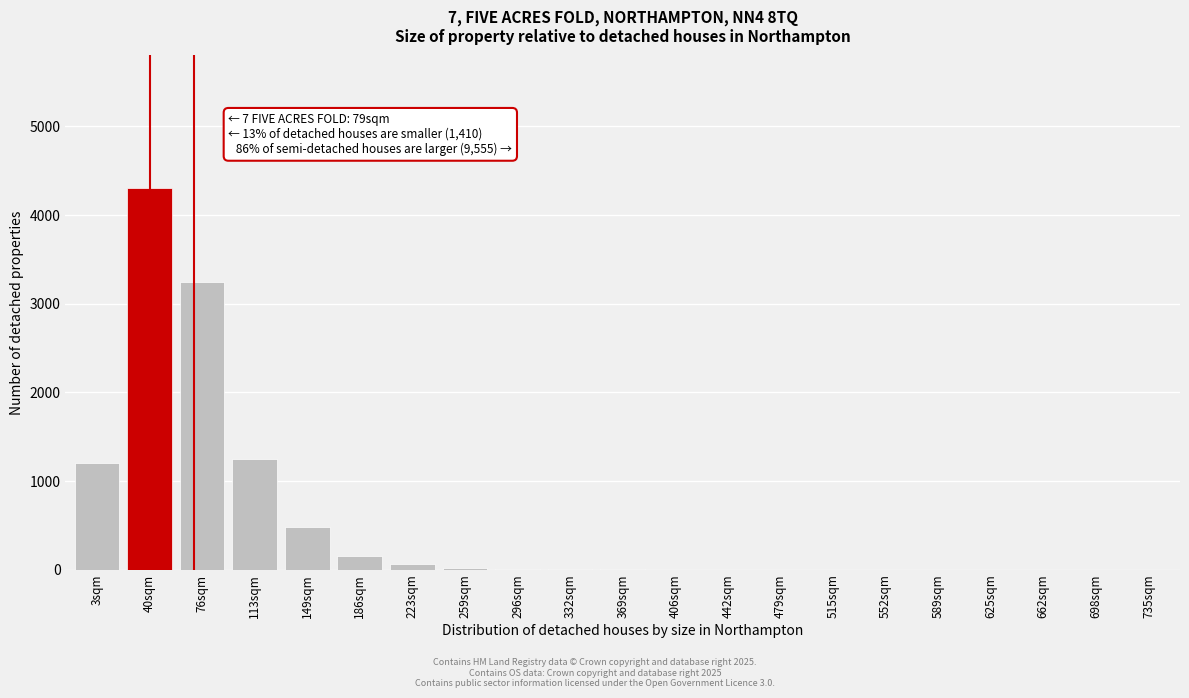

Which has a higher value, 186sqm or 149sqm?

149sqm